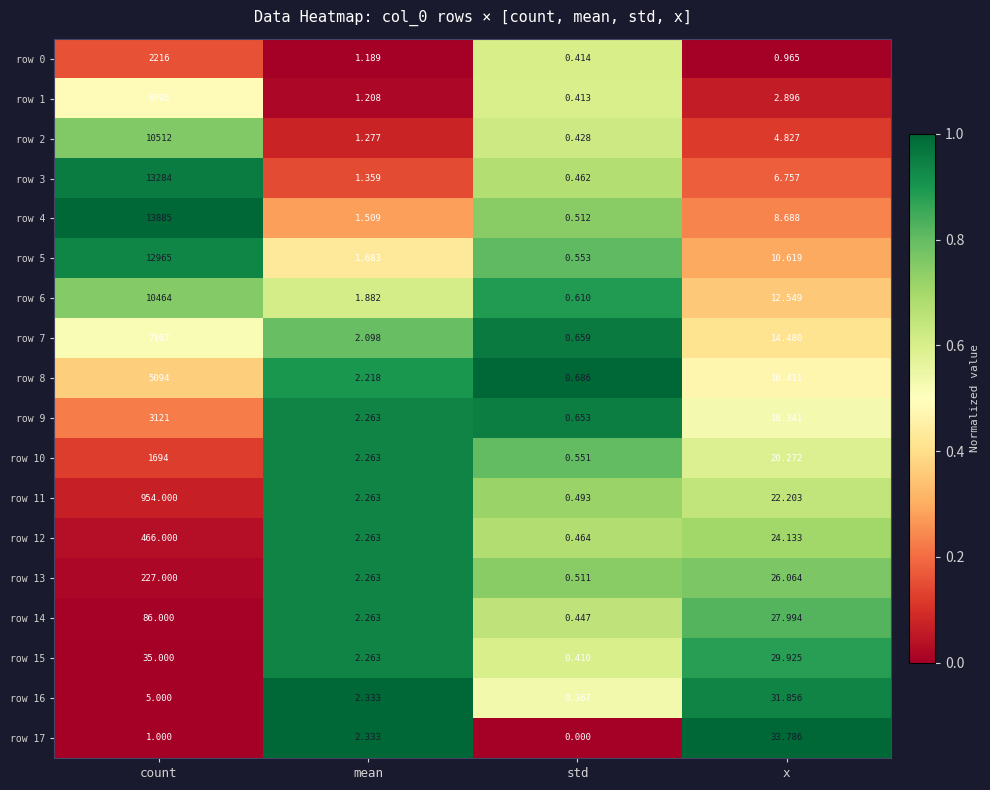

Is the value of row 16 at count greater than the value of row 6 at std?

Yes